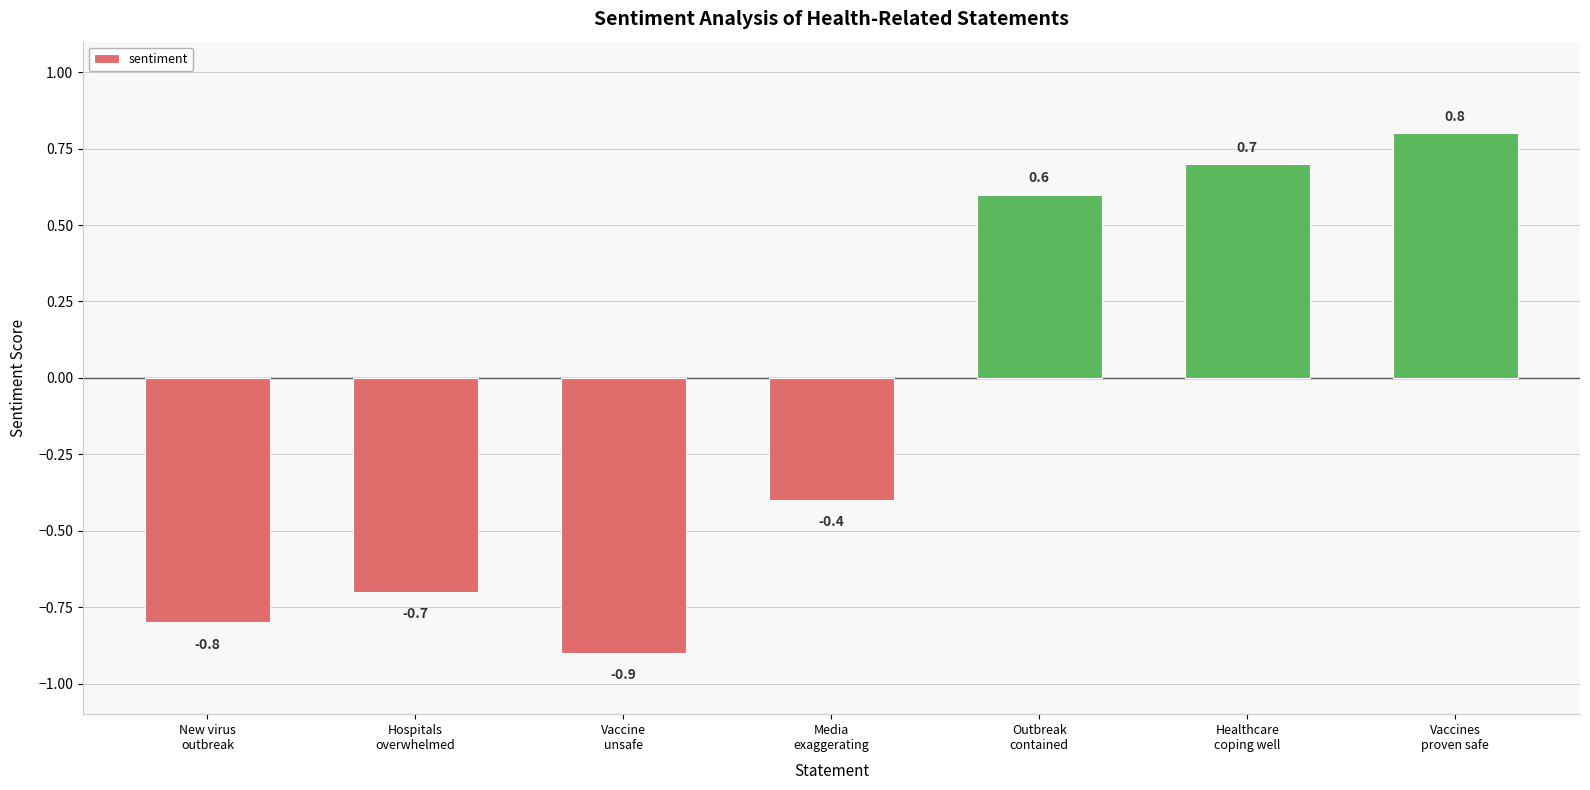

How many bars are there in total?

7